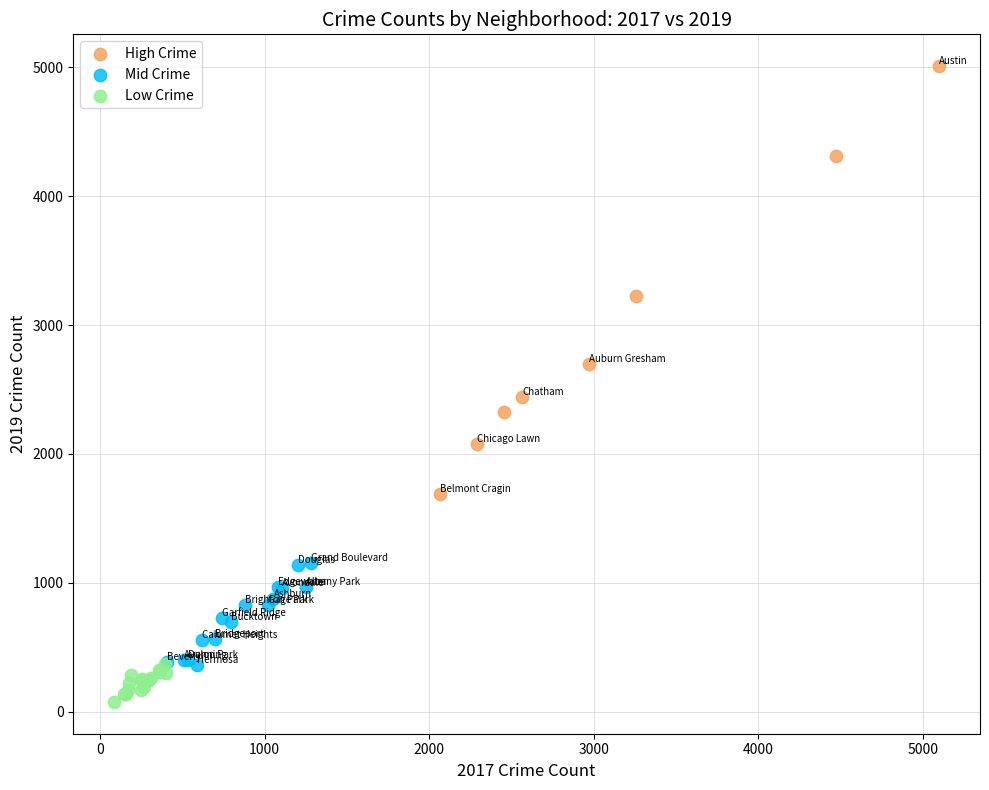

Which series has the widest spread of Y values?

High Crime